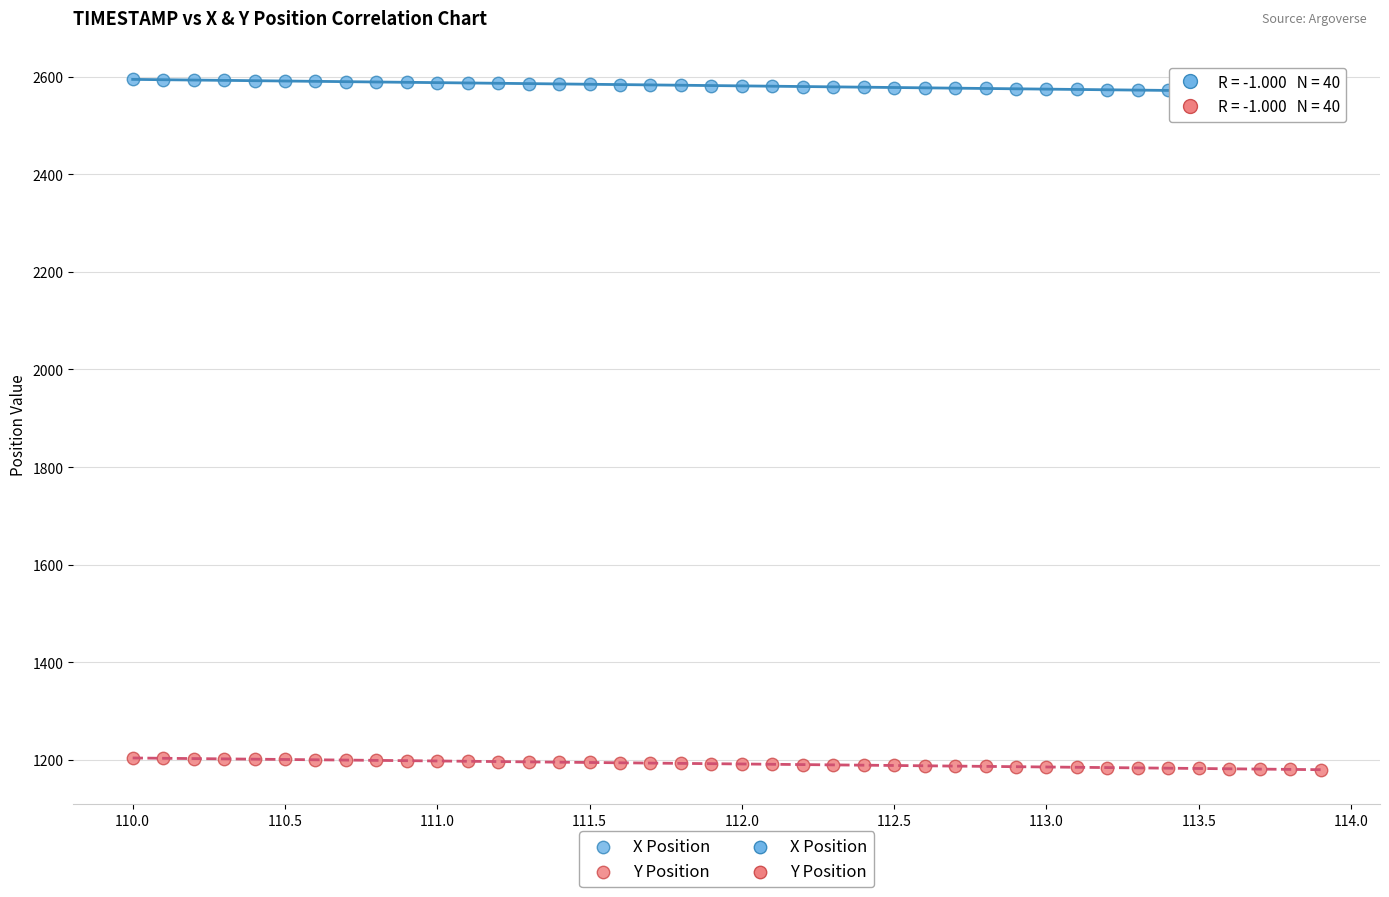

Which series reaches the minimum Y coordinate?

Y Position